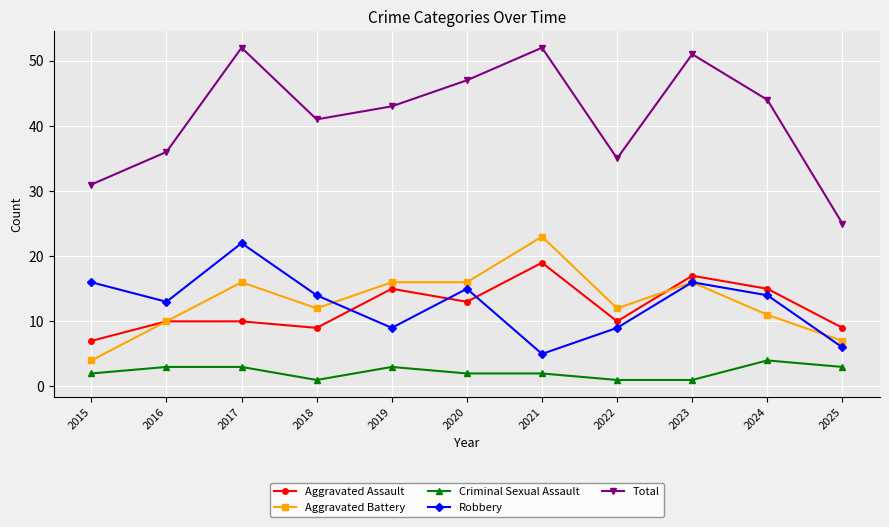

True or false: Aggravated Battery has a value of 16 at 2024.

False